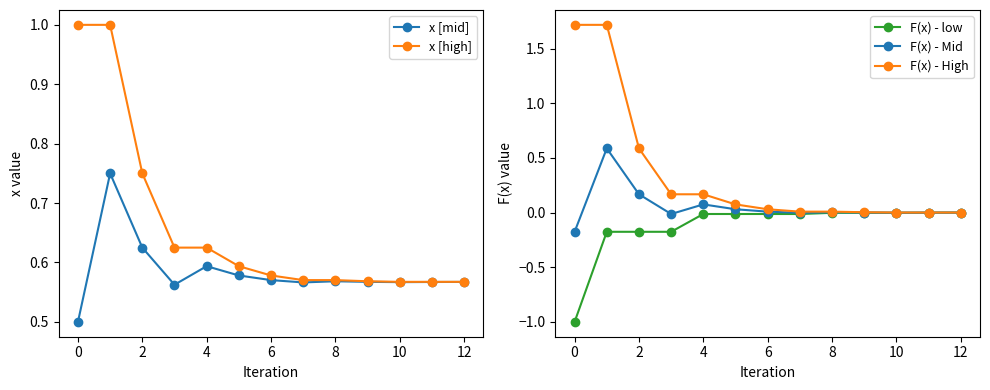

Which series has the largest range (max minus min)?

F(x) - High